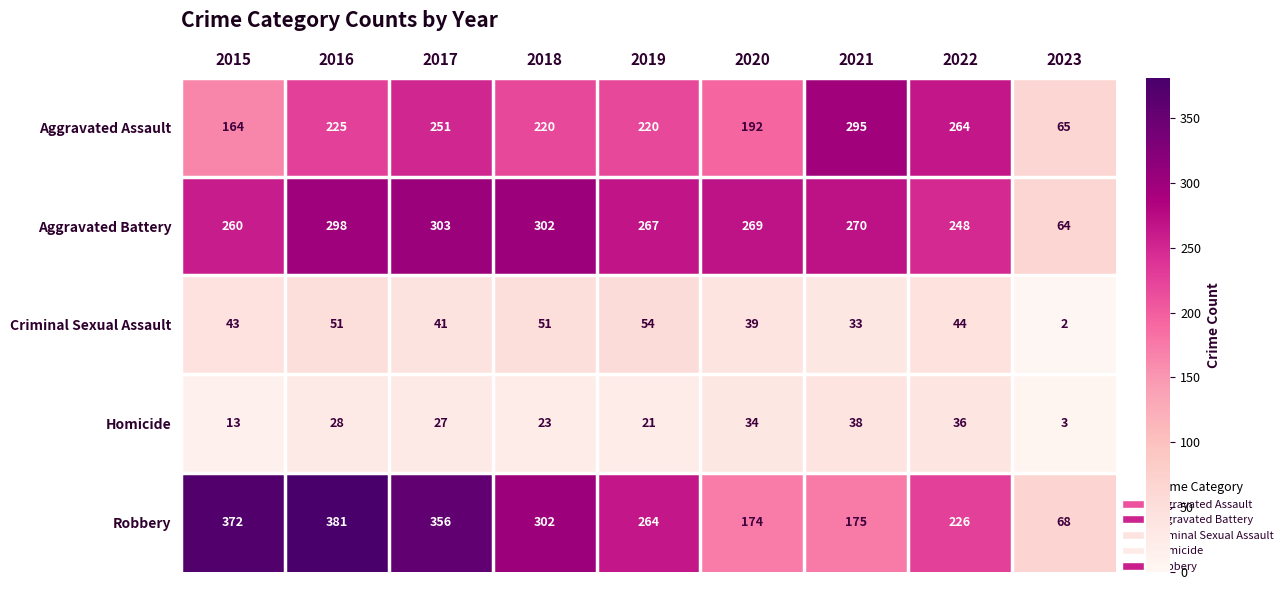

At how many categories does at least one series exceed 157?

8